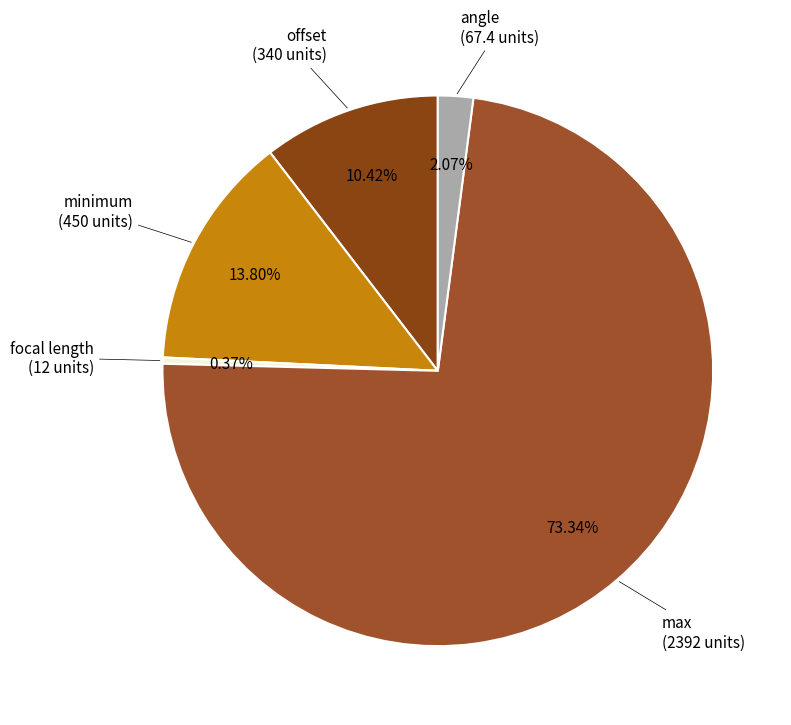

Is there any slice that represents more than half of the pie?

Yes